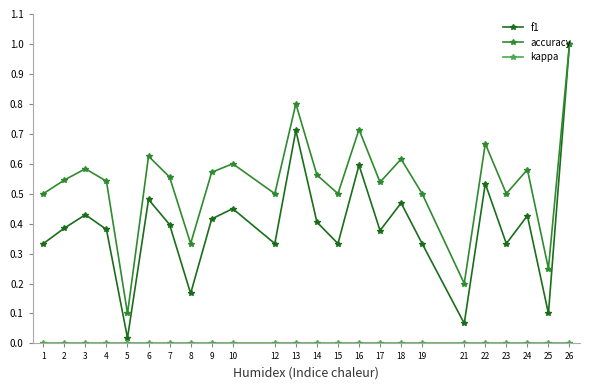

True or false: accuracy has more than 1 points higher than both neighbors.

True